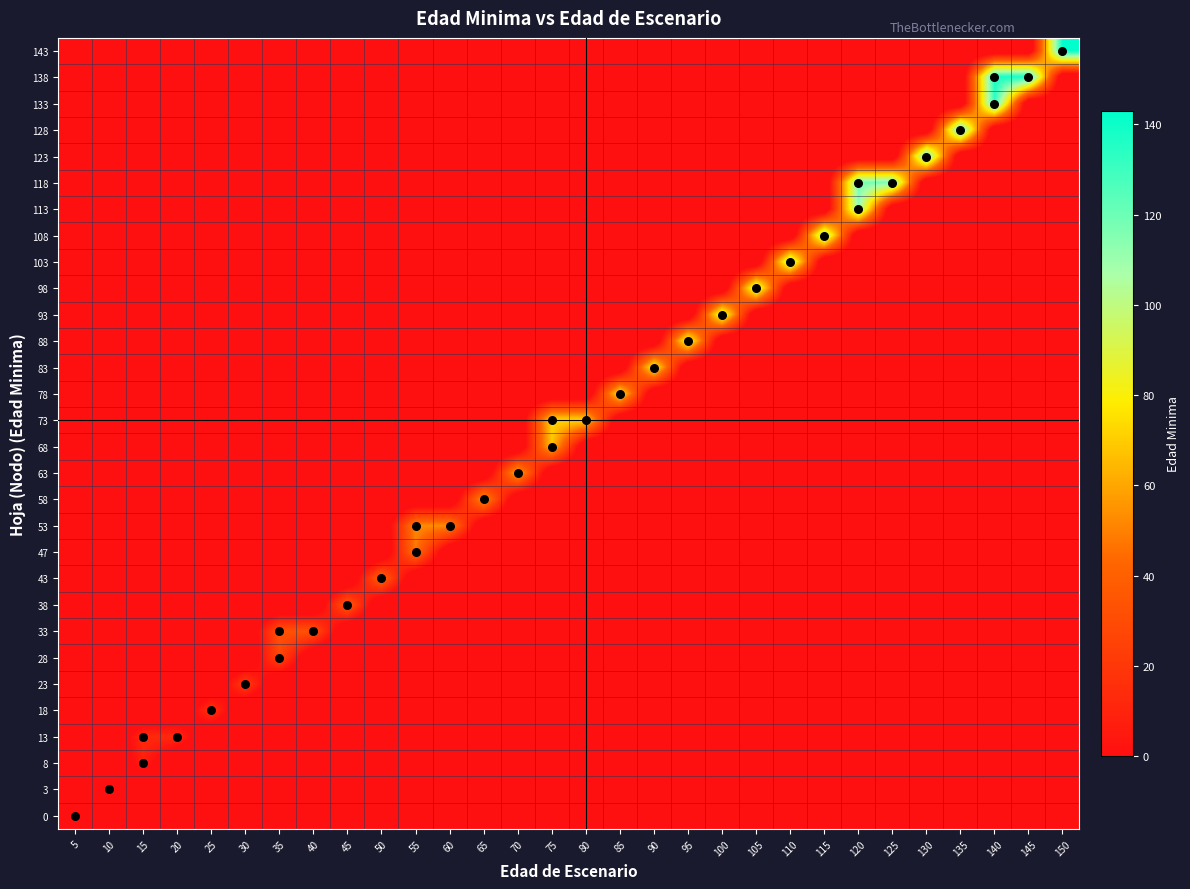

Which category has the lowest value across all series?

10